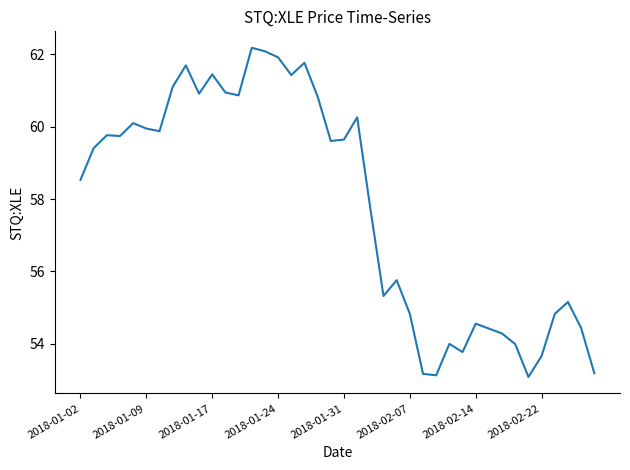

What is the minimum value shown in the chart?

53.1